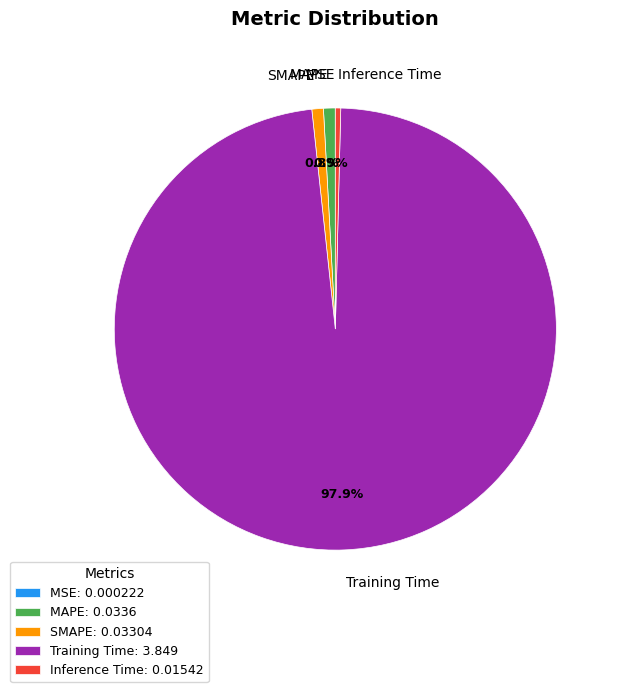

To the nearest percent, what portion does Training Time represent?

98%